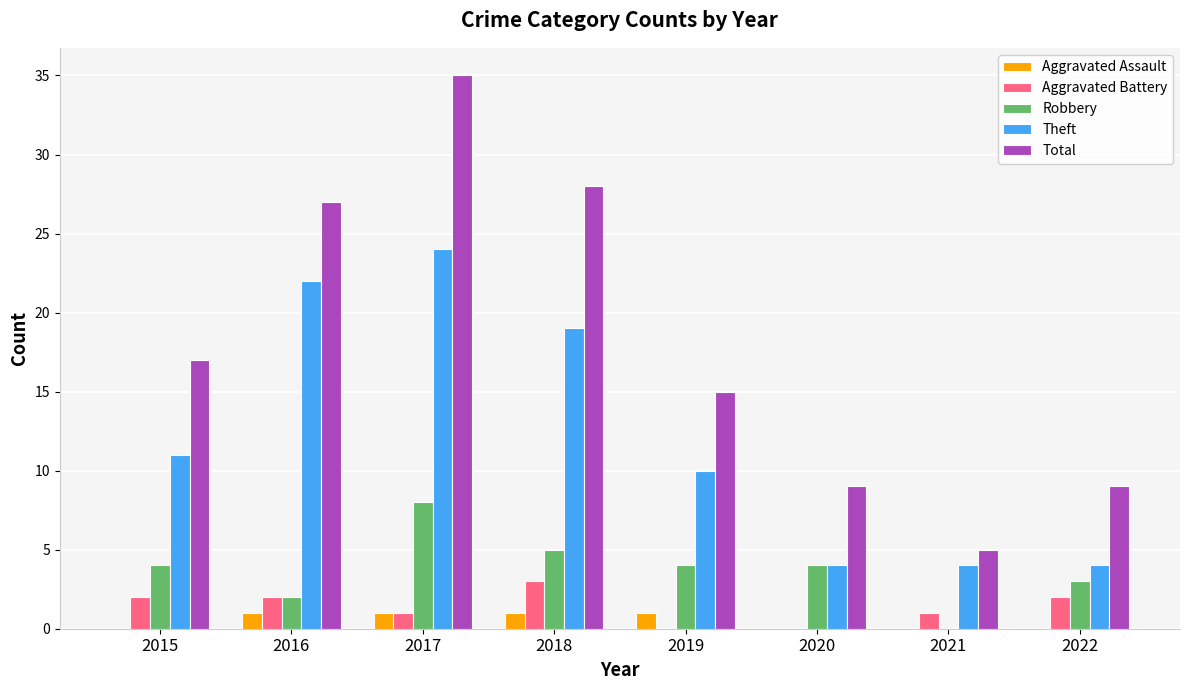

Where is Theft nearest to the value 14?

2015